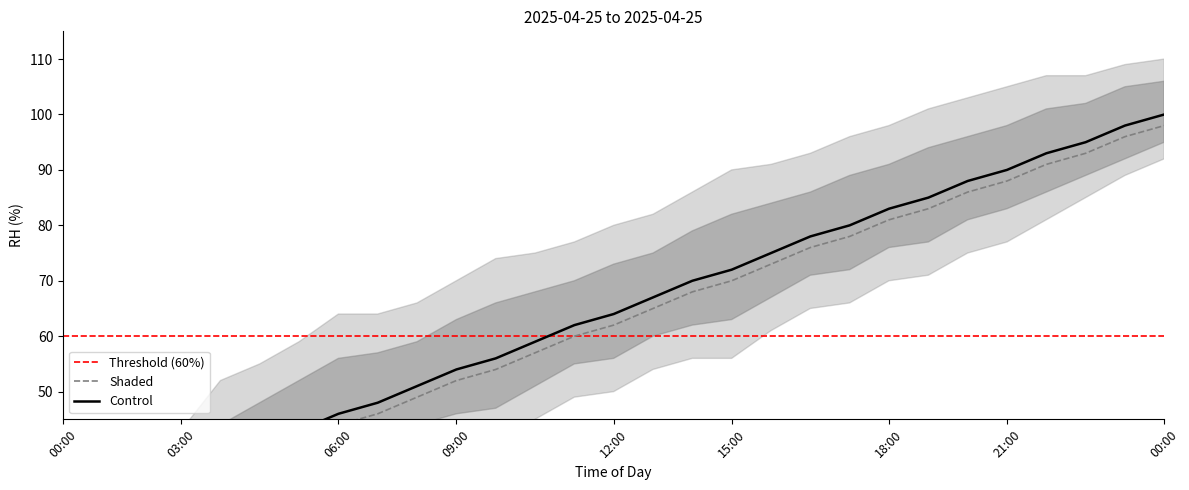

Rank the categories by Control value from lowest to highest.

1, 2, 3, 4, 5, 6, 7, 8, 9, 10, 11, 12, 13, 14, 15, 16, 17, 18, 19, 20, 21, 22, 23, 24, 25, 26, 27, 28, 29